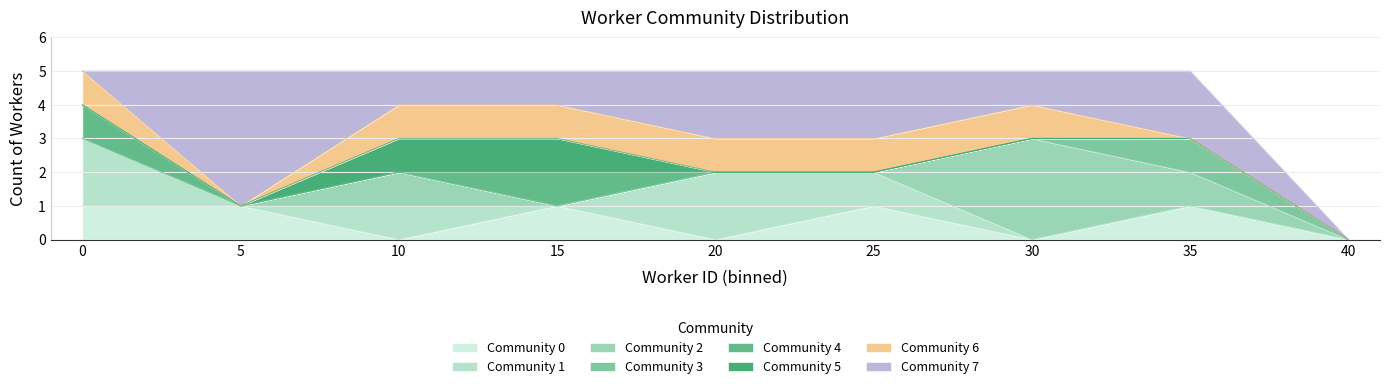

True or false: Community 3 to 5 and Community 6 intersect in this chart.

True